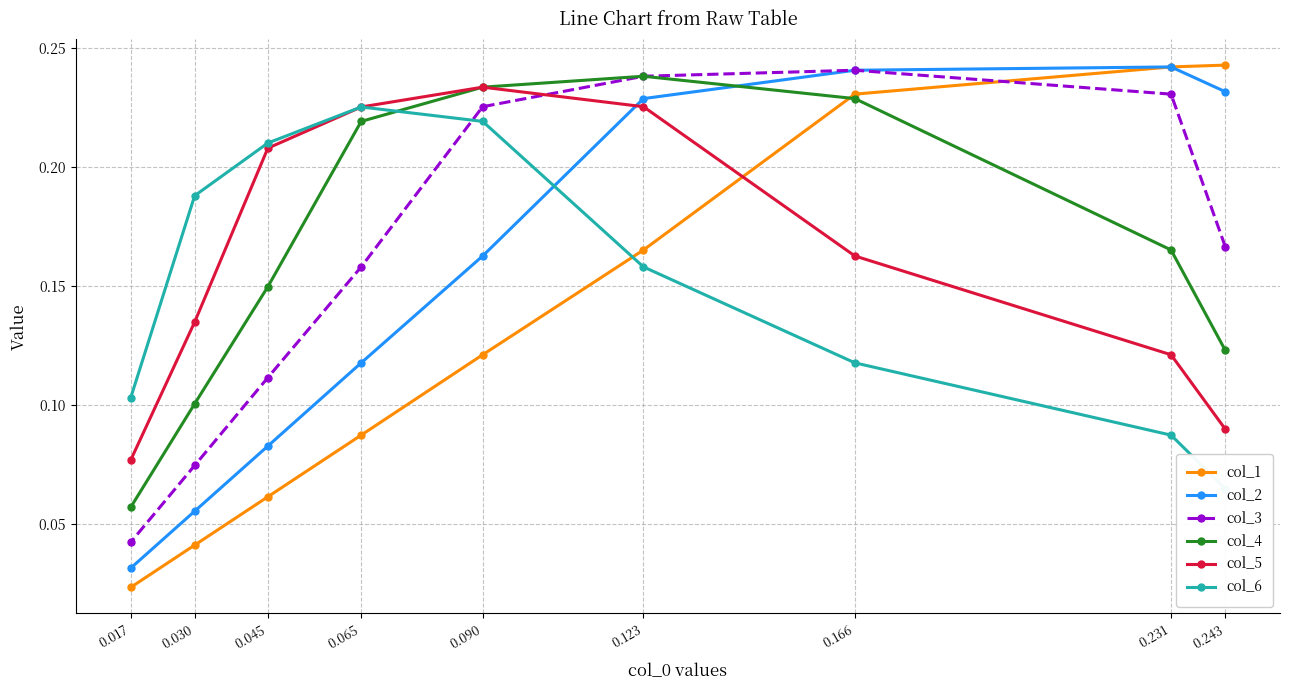

At how many categories does at least one series exceed 0?

9